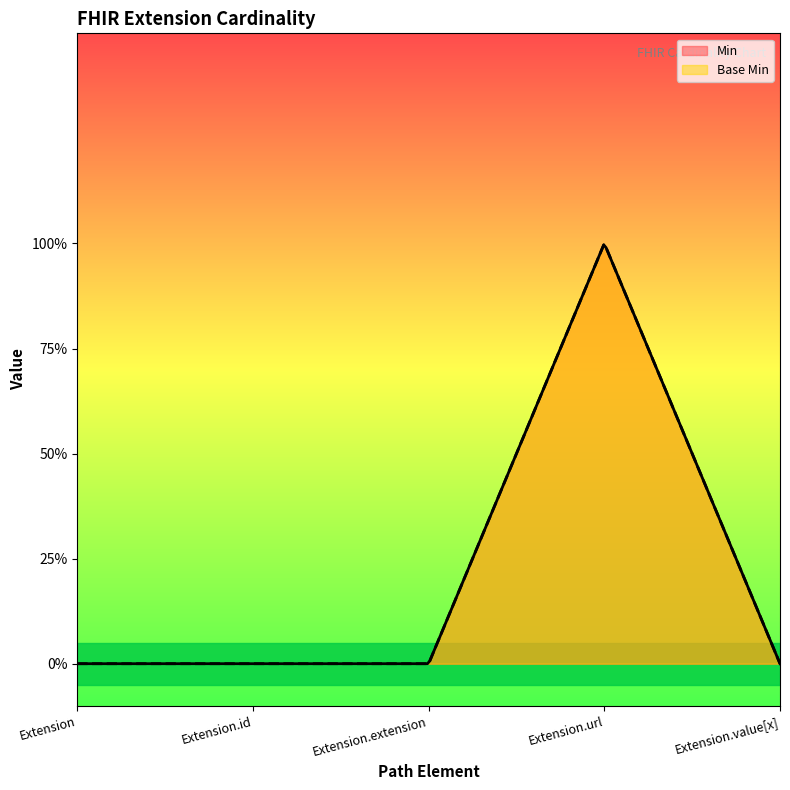

What is the label of the 2nd point from the left?

Extension.id